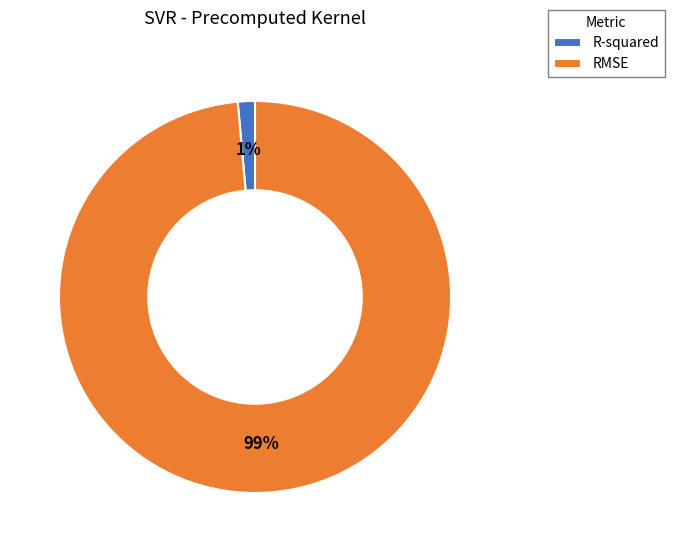

To the nearest percent, what is the combined percentage of R-squared and RMSE?

100%